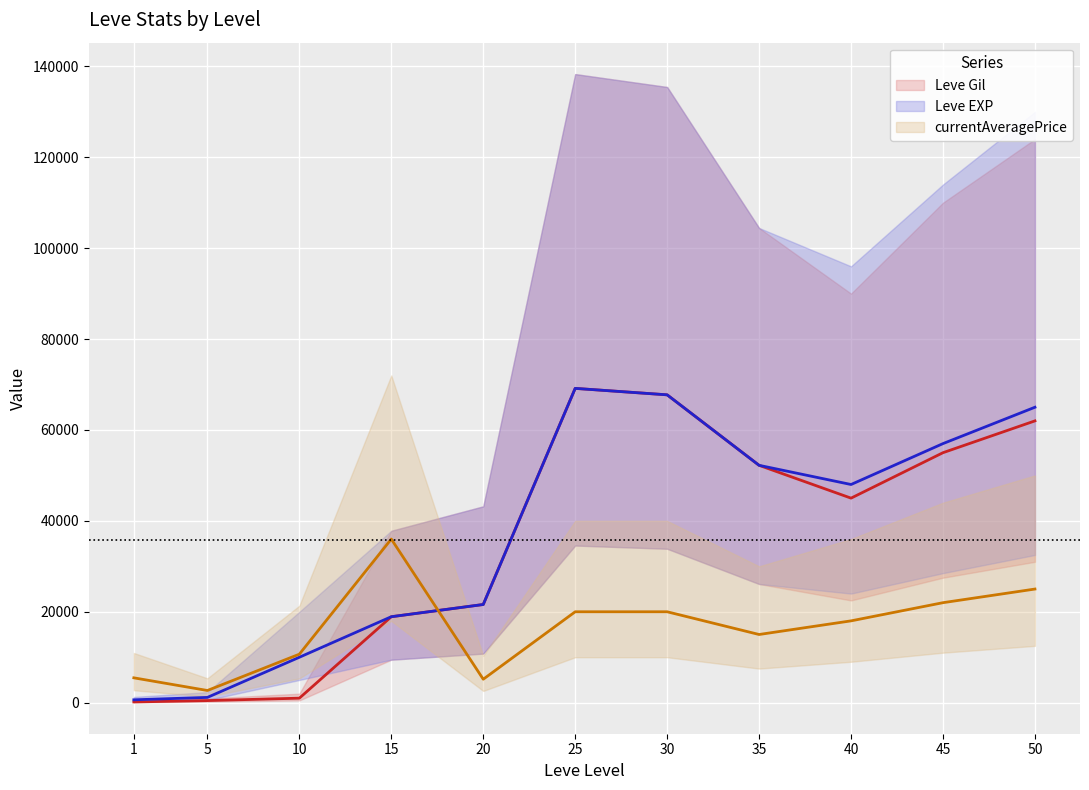

The value of Leve Gil at 15 is 5825. True or false?

False